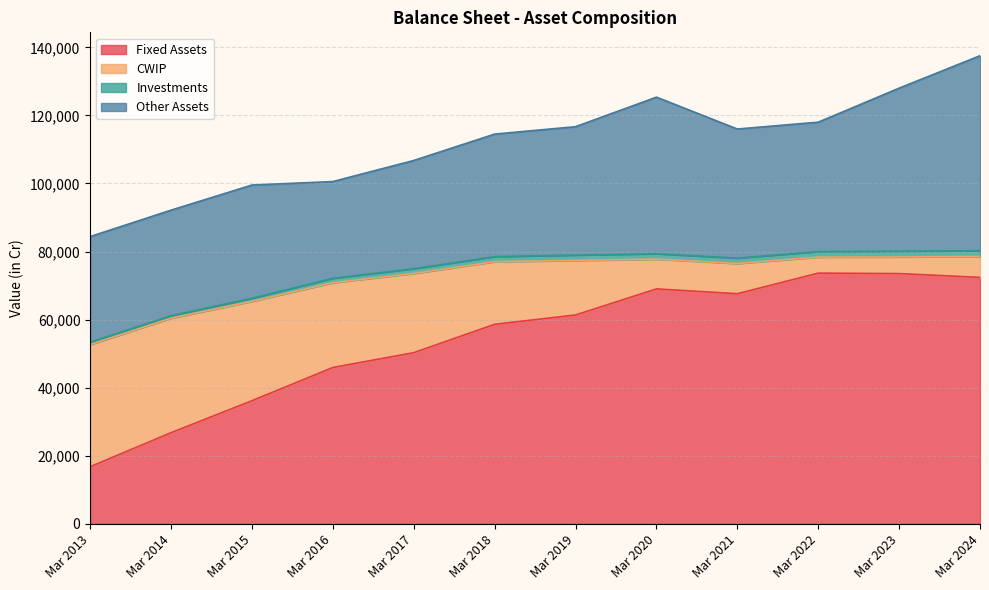

What is the approximate value of CWIP at Mar 2021, to the nearest 10?

8880